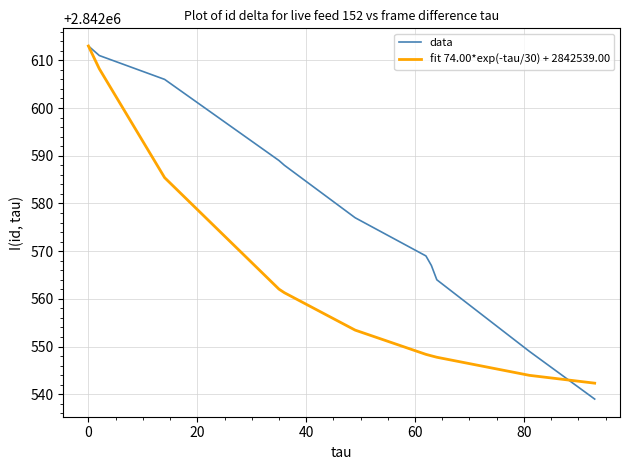

What is the lowest value of the data series?

2842539.0